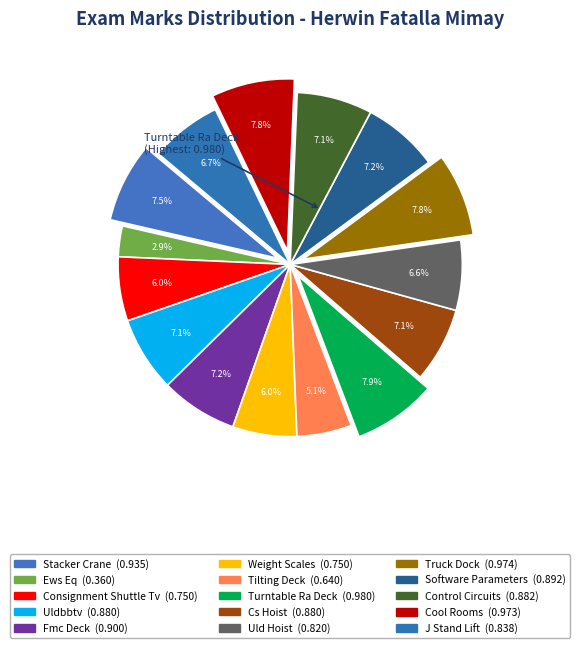

How many slices are in this pie chart?

15